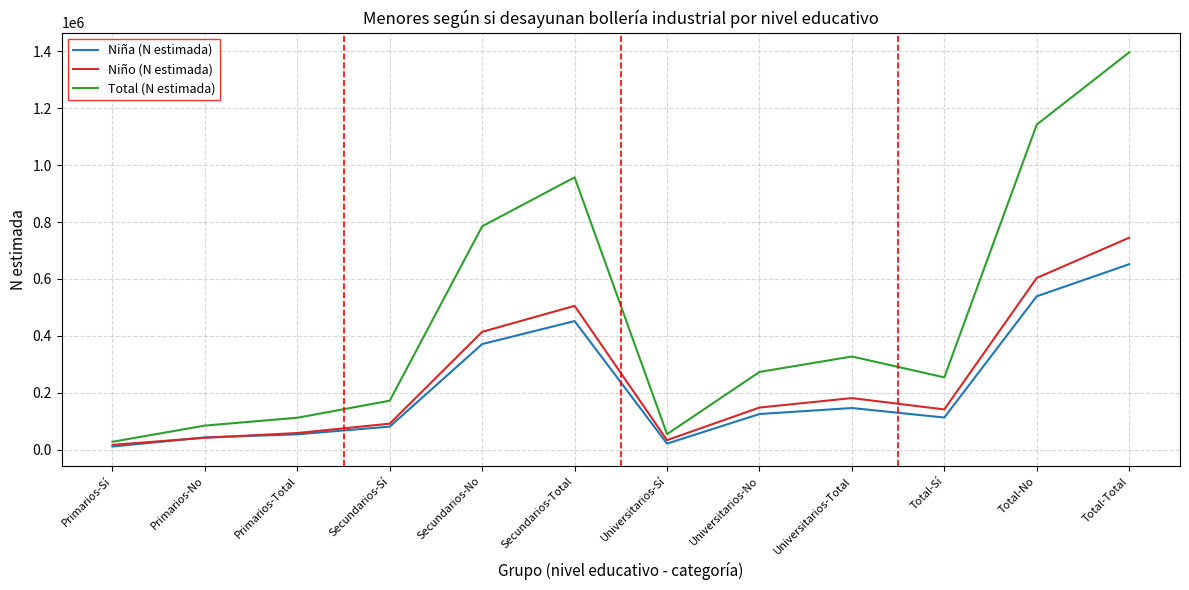

What are all the series names shown in the legend?

Niña (N estimada), Niño (N estimada), Total (N estimada)